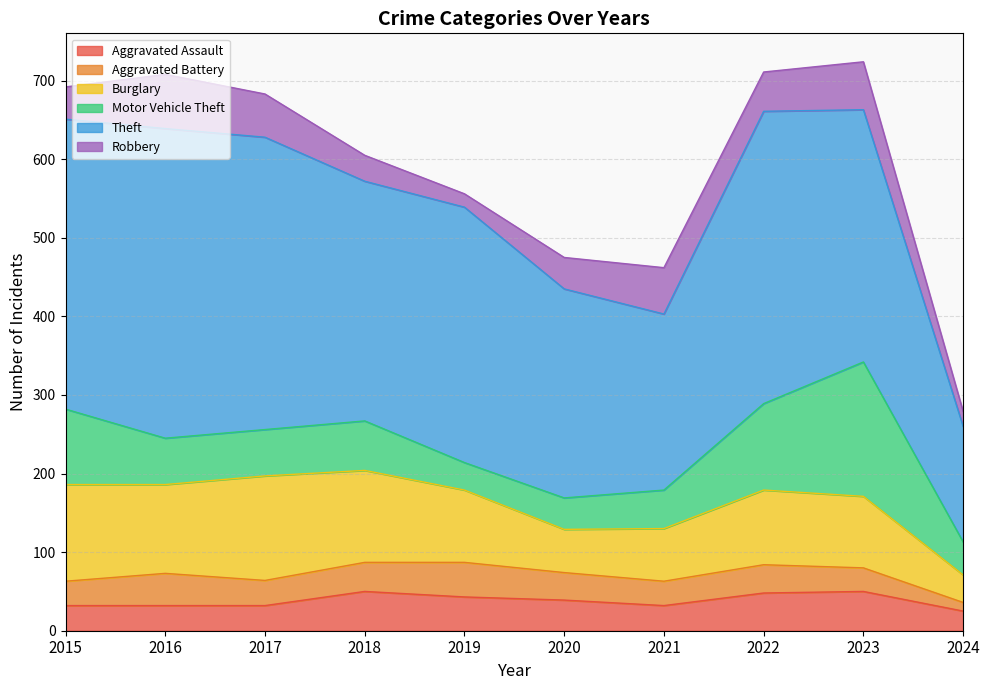

True or false: Burglary has more than 2 interior local peaks.

False